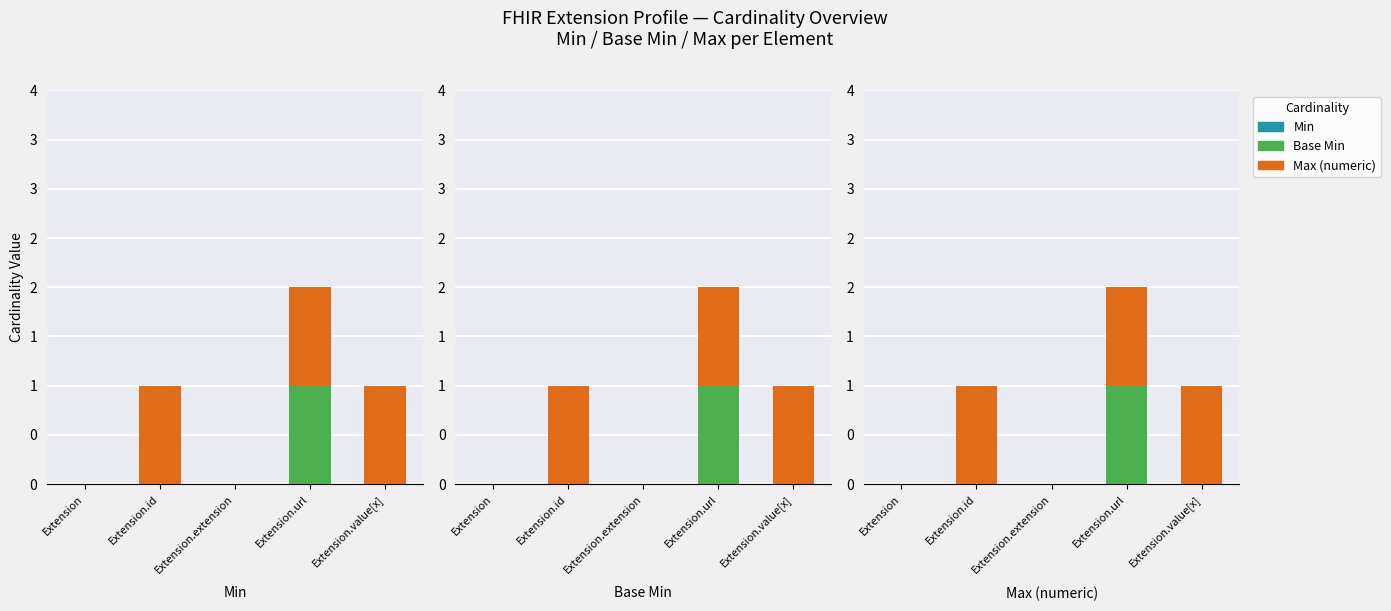

What position from the left is Extension.extension?

3